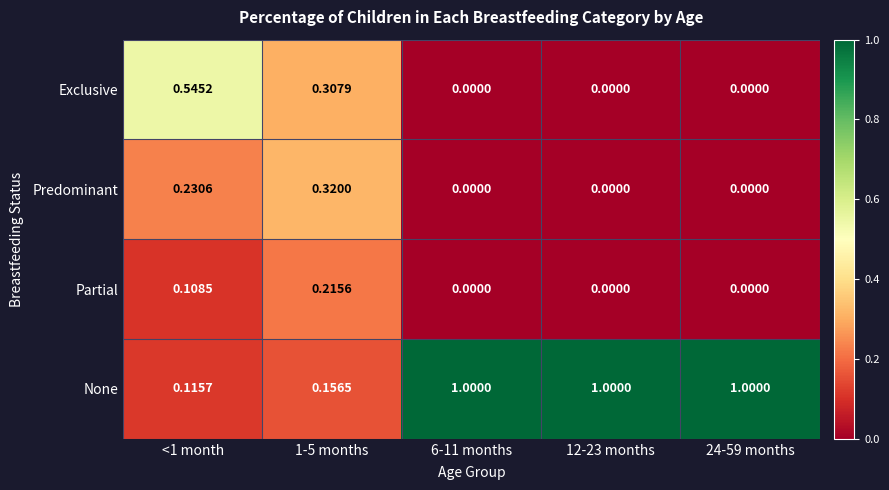

Is the value of Partial at 1-5 months greater than the value of Predominant at 1-5 months?

No